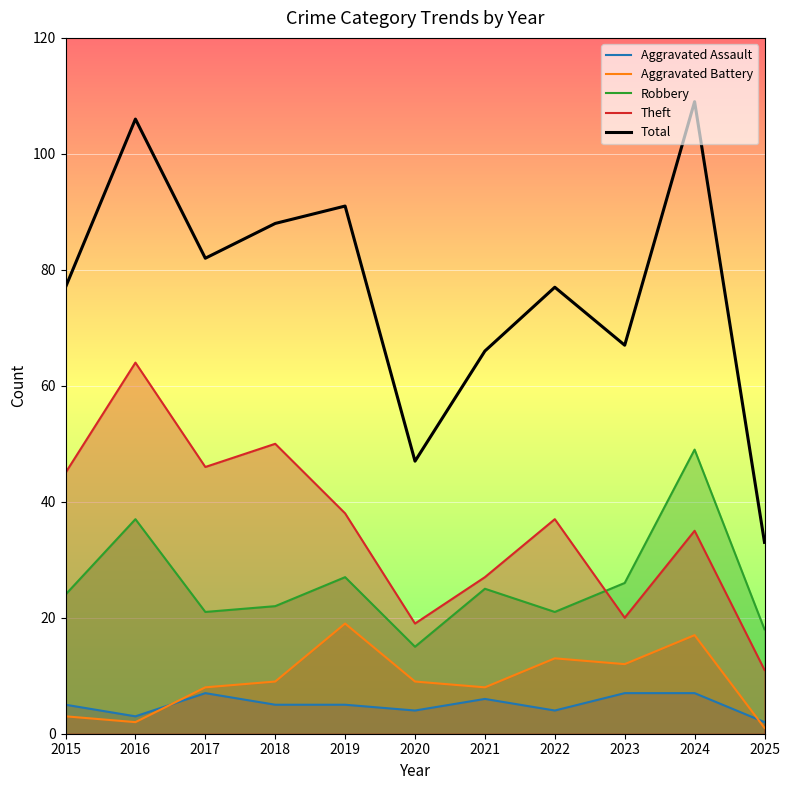

Is it true that Theft equals 27 at 2021?

True